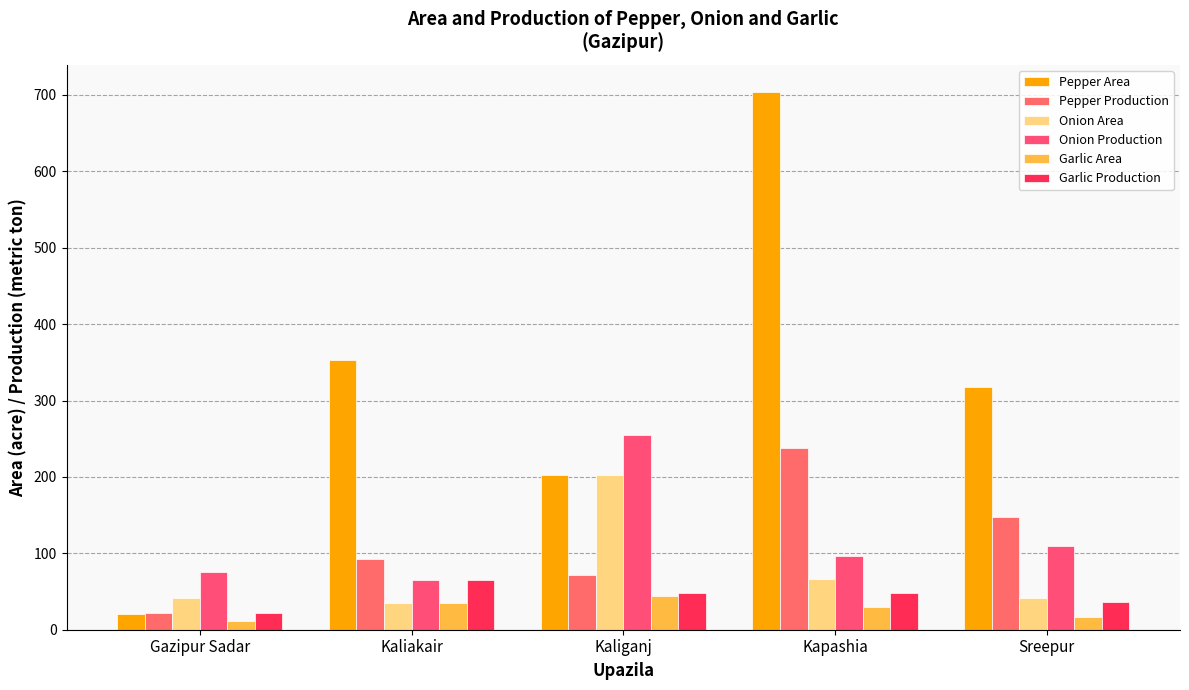

What is the lowest value of the Garlic Production series?

22